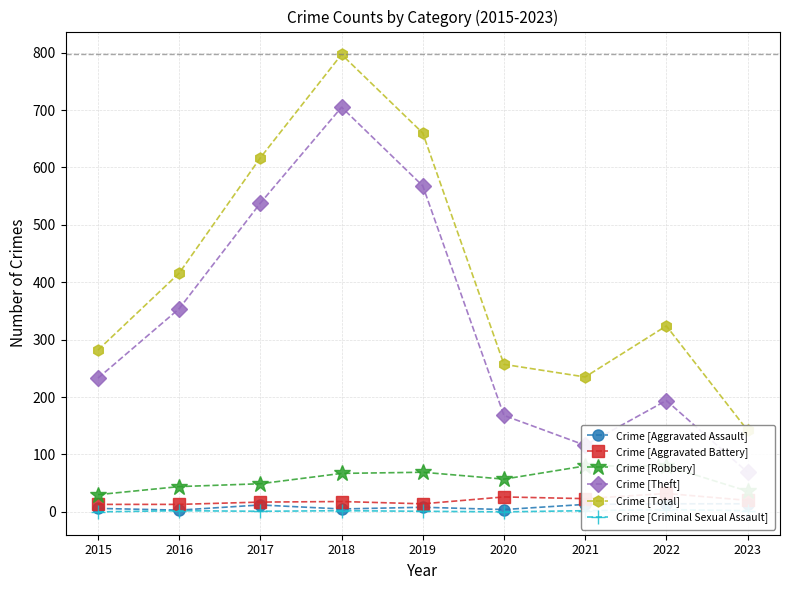

What are all the series names shown in the legend?

Crime [Aggravated Assault], Crime [Aggravated Battery], Crime [Robbery], Crime [Theft], Crime [Total], Crime [Criminal Sexual Assault]